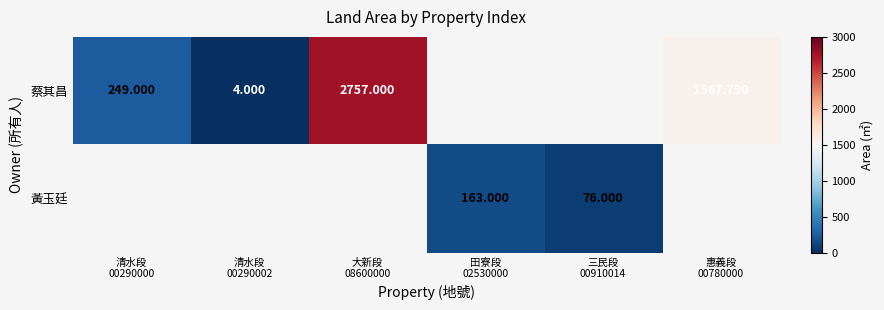

The value of 蔡其昌 at 大新段 08600000 is 3746.5. True or false?

False